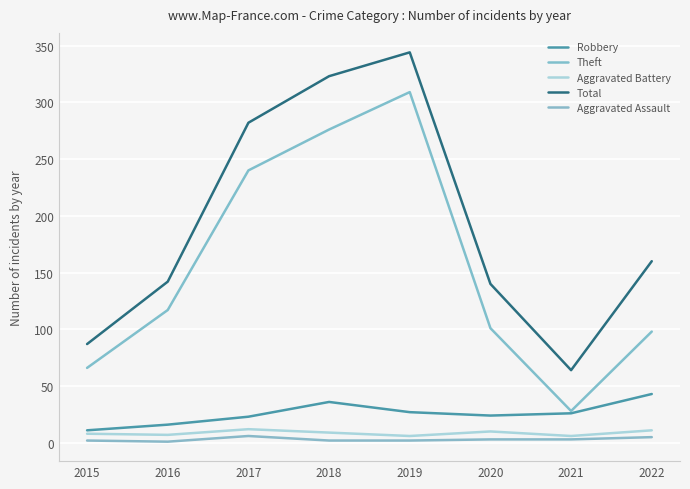

Reading left to right, what are all the values shown in this chart?

Robbery: 11	16	23	36	27	24	26	43
Theft: 66	117	240	276	309	101	28	98
Aggravated Battery: 8	7	12	9	6	10	6	11
Total: 87	142	282	323	344	140	64	160
Aggravated Assault: 2	1	6	2	2	3	3	5